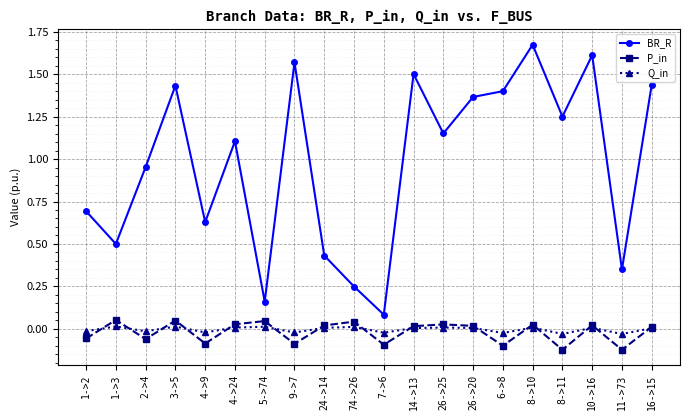

True or false: Q_in and BR_R intersect in this chart.

False